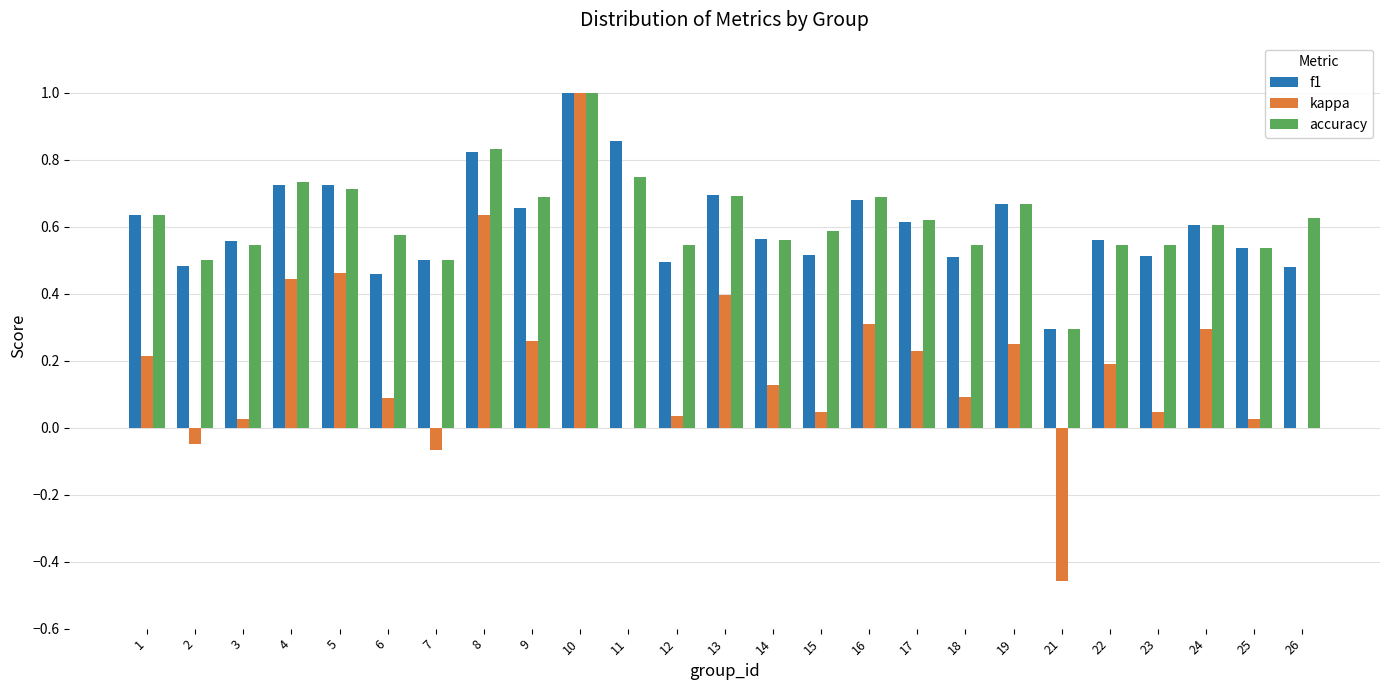

What is the maximum value for kappa?

1.0